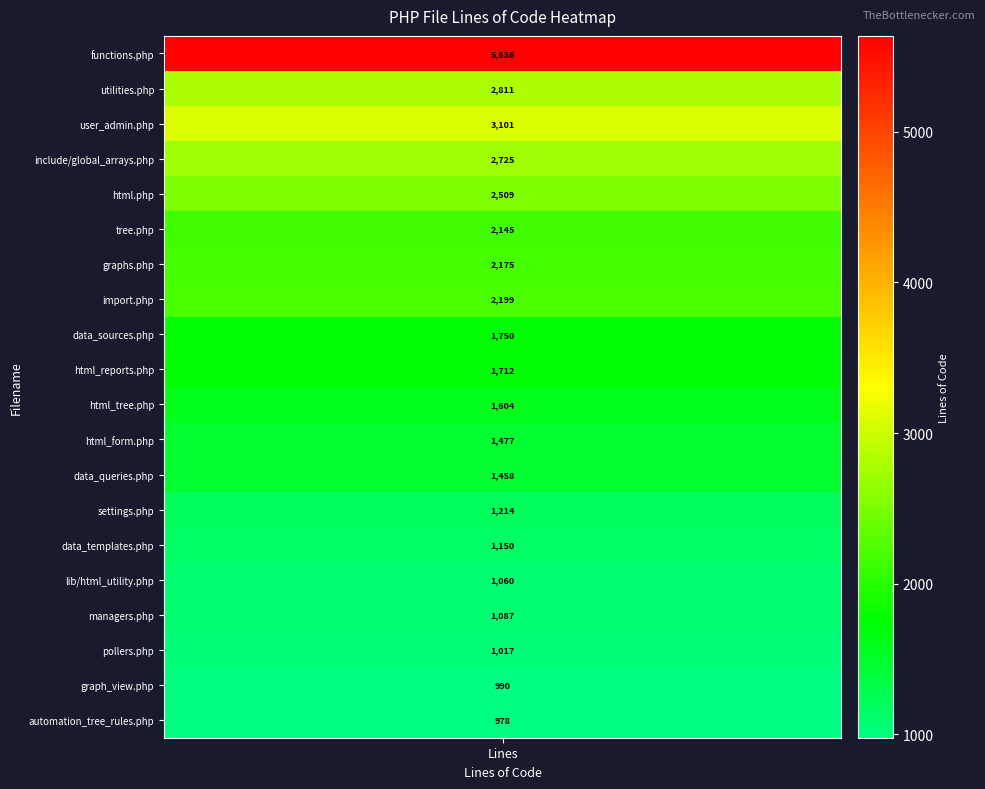

What is the smallest value displayed?

978